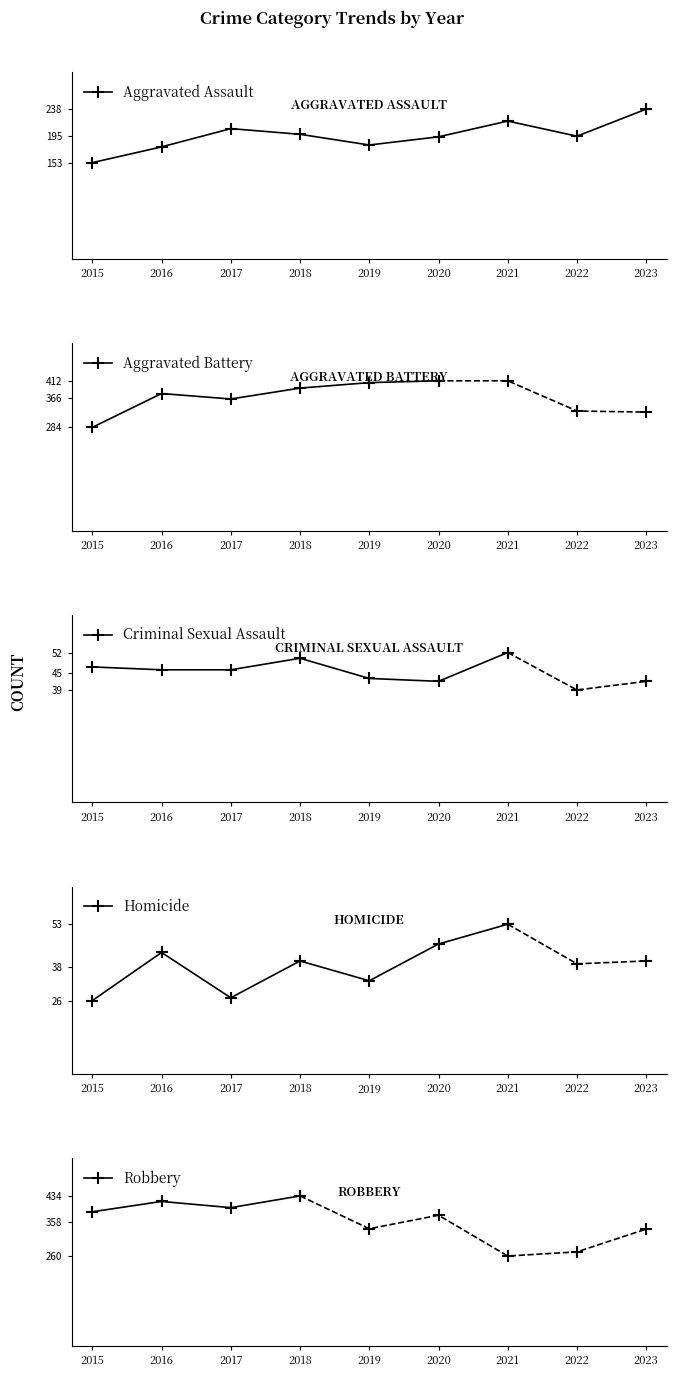

How many interior local valleys does the Robbery series have?

1